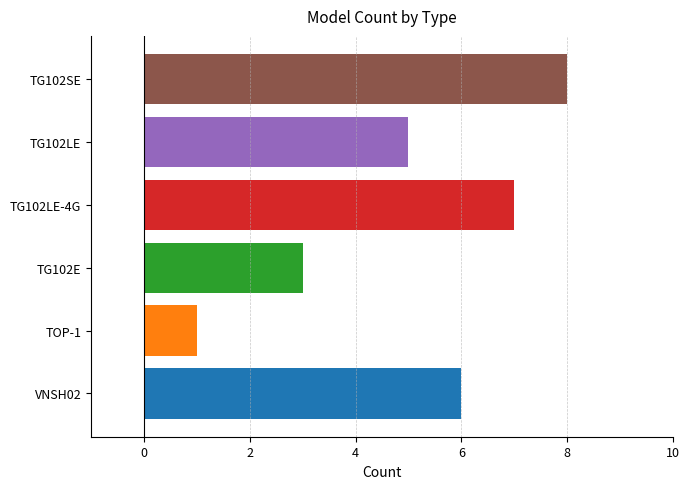

True or false: the data shows 8 at TG102SE.

True